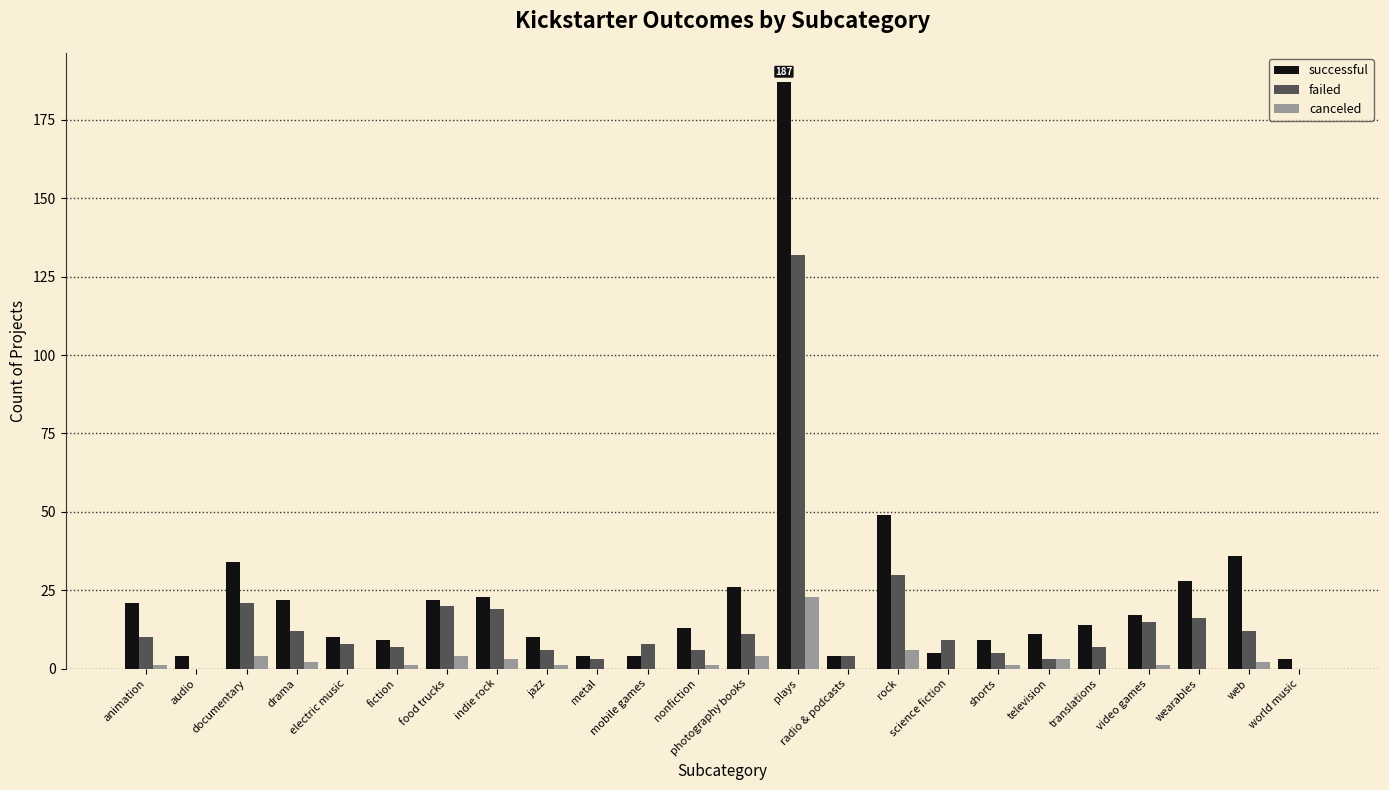

Which series has the largest total across all categories?

successful